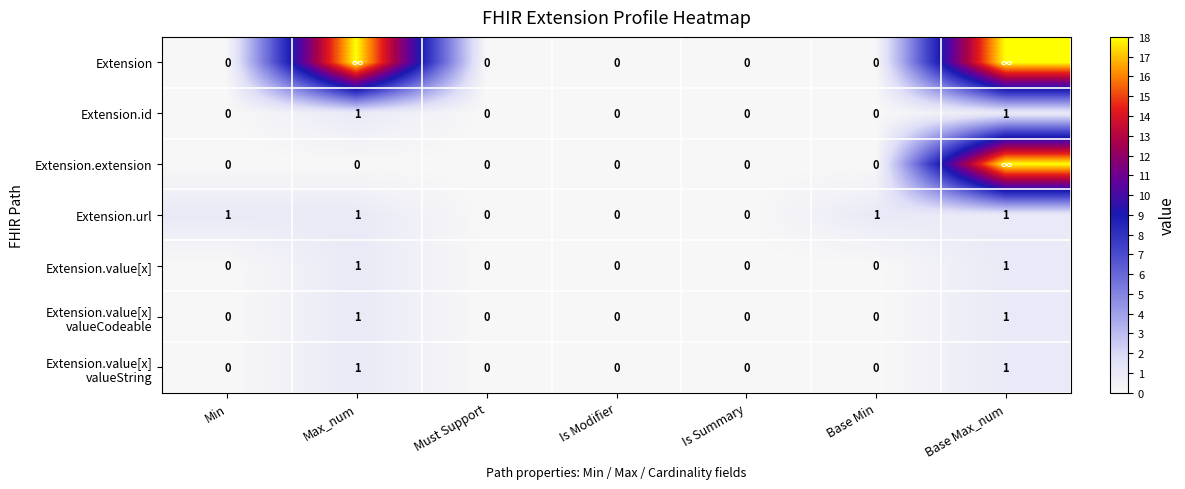

At which category is the sum across all series the highest?

Base Max_num